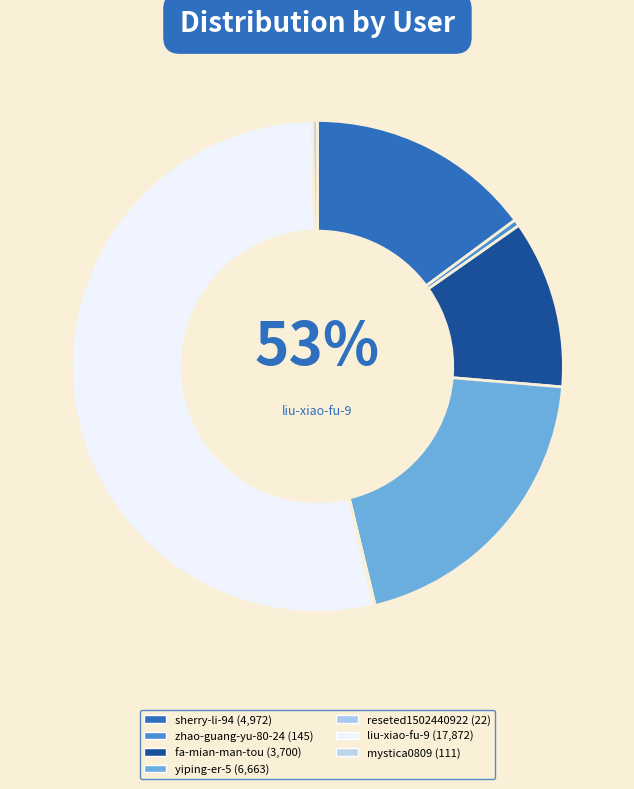

Does liu-xiao-fu-9 represent more than half of the total?

Yes